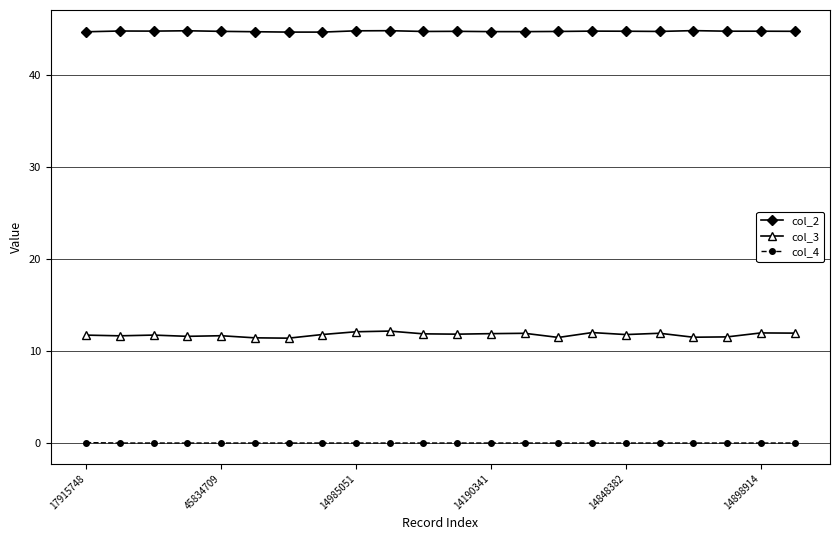

List the series in order of their overall mean, lowest first.

col_4, col_3, col_2